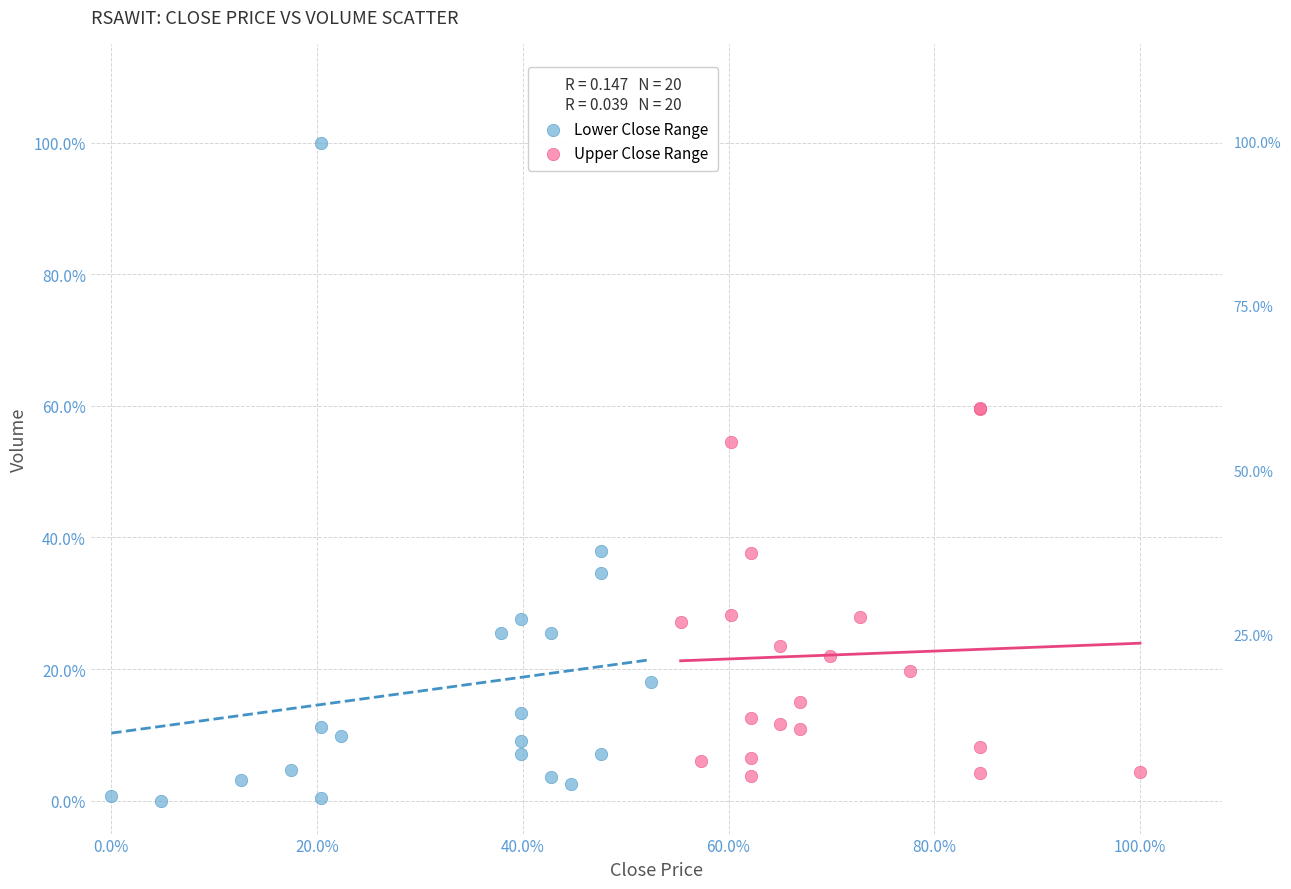

Which series contains the highest Y value?

Lower Close Range